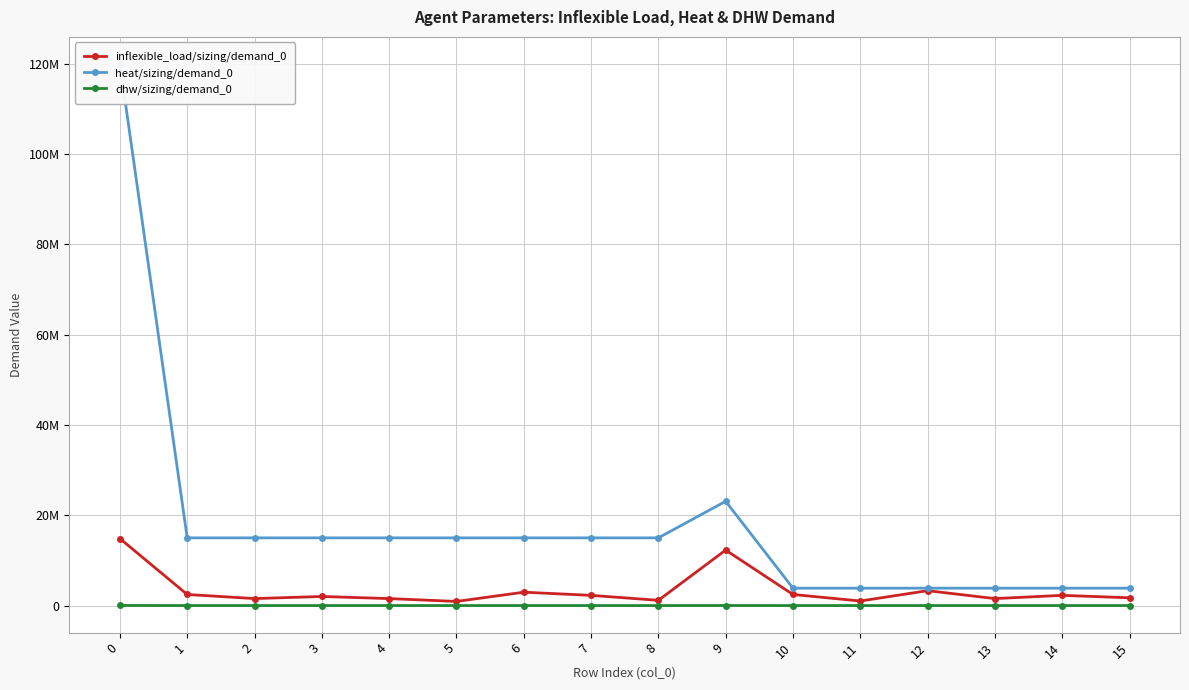

Reading right to left, what are all the values shown in this chart?

inflexible_load/sizing/demand_0: 15=1720000	14=2262000	13=1546000	12=3296000	11=1009000	10=2455000	9=12288000	8=1158000	7=2262000	6=2959000	5=913000	4=1546000	3=2012000	2=1546000	1=2455000	0=14851000
heat/sizing/demand_0: 15=3850000	14=3850000	13=3850000	12=3850000	11=3850000	10=3850000	9=23100000	8=15000000	7=15000000	6=15000000	5=15000000	4=15000000	3=15000000	2=15000000	1=15000000	0=120000000
dhw/sizing/demand_0: 15=2400	14=1800	13=2100	12=1800	11=2400	10=2100	9=12600	8=2400	7=2800	6=2800	5=3200	4=2400	3=2800	2=2400	1=3200	0=22000